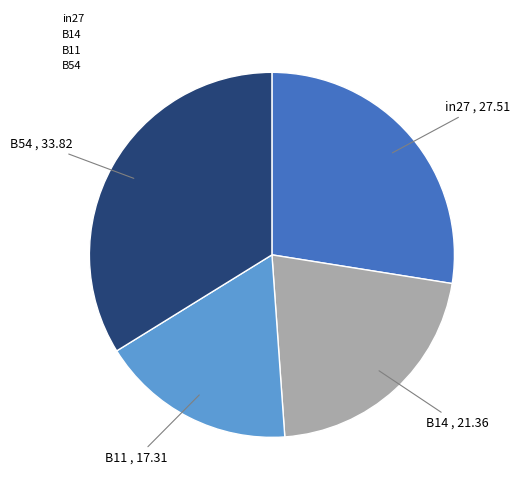

How many segments does this pie chart have?

4